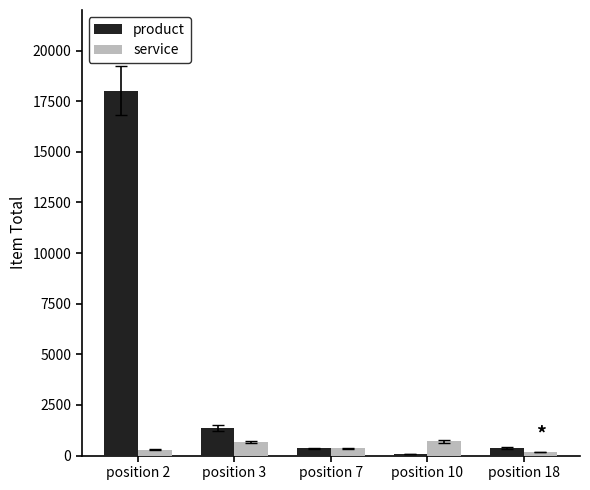

Where does the service series first go above 350?

position 3